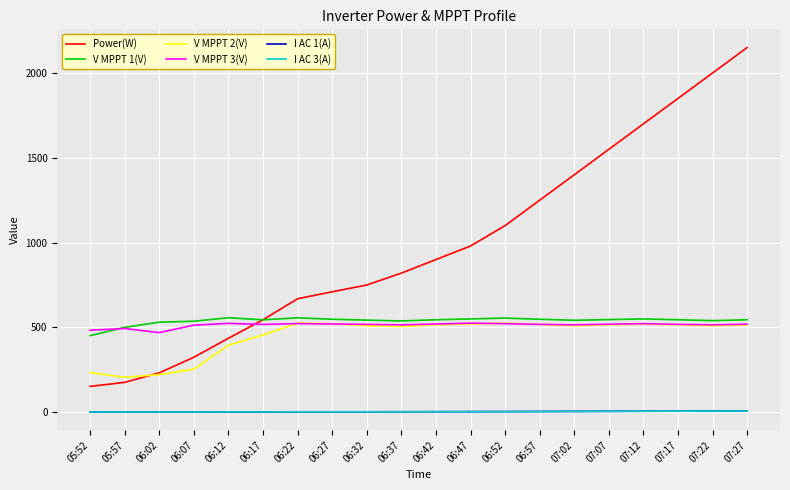

True or false: V MPPT 2(V) and I AC 3(A) cross at least once.

False